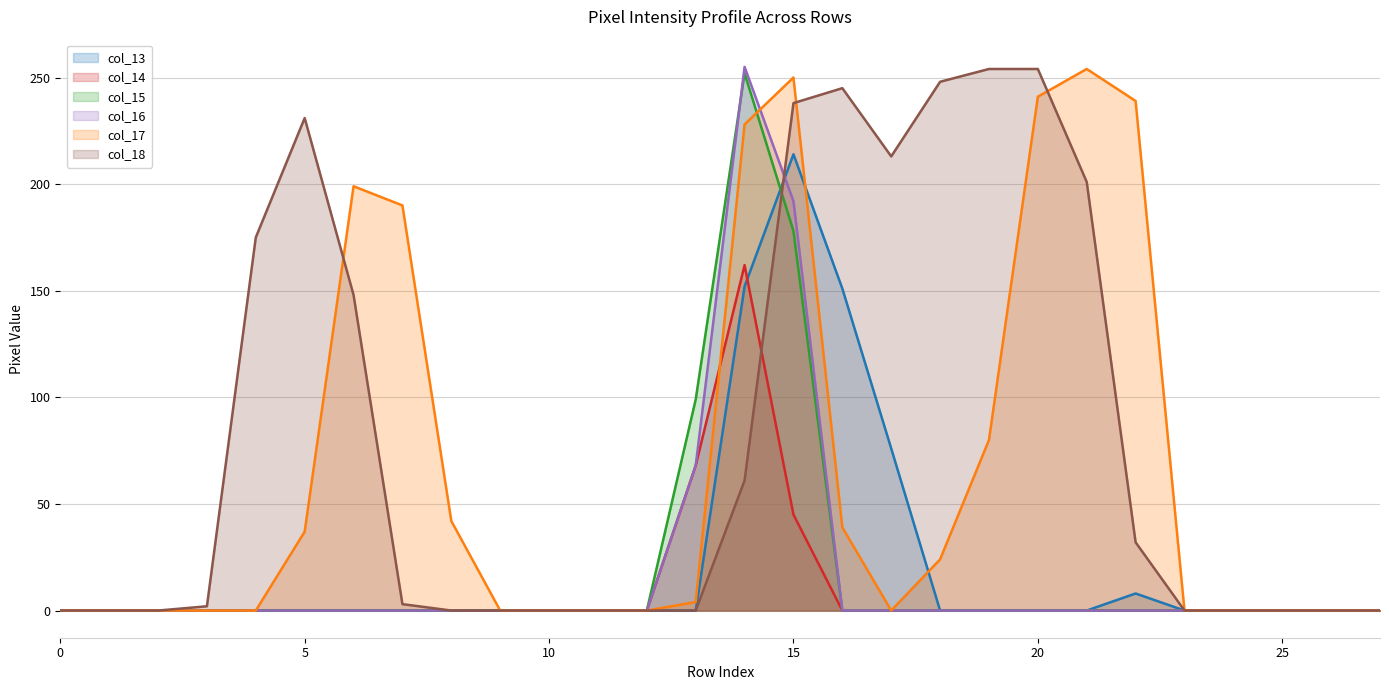

Which category has the highest value in the col_16 line series?

14